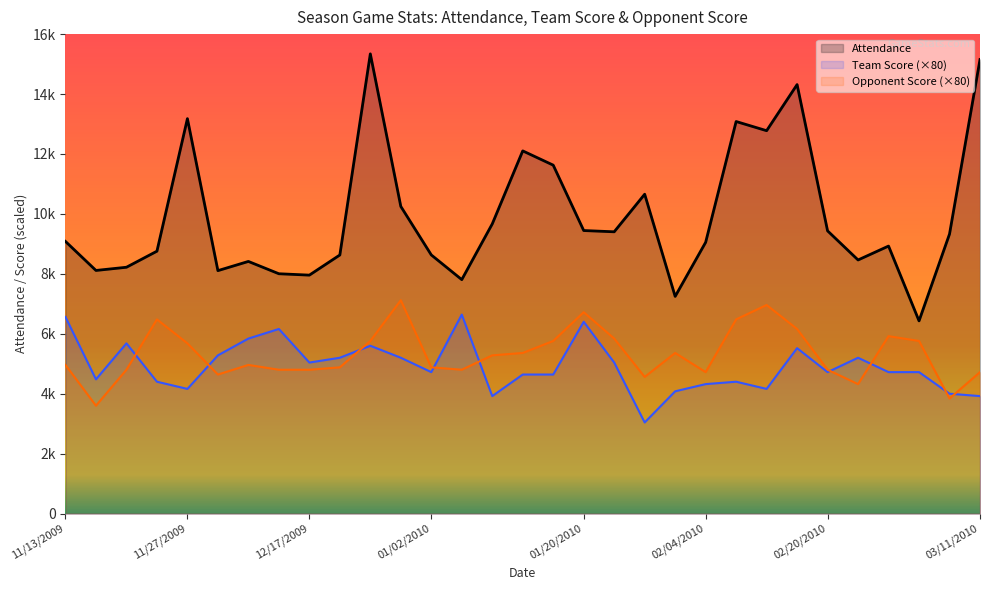

At how many categories does at least one series exceed 11798?

7